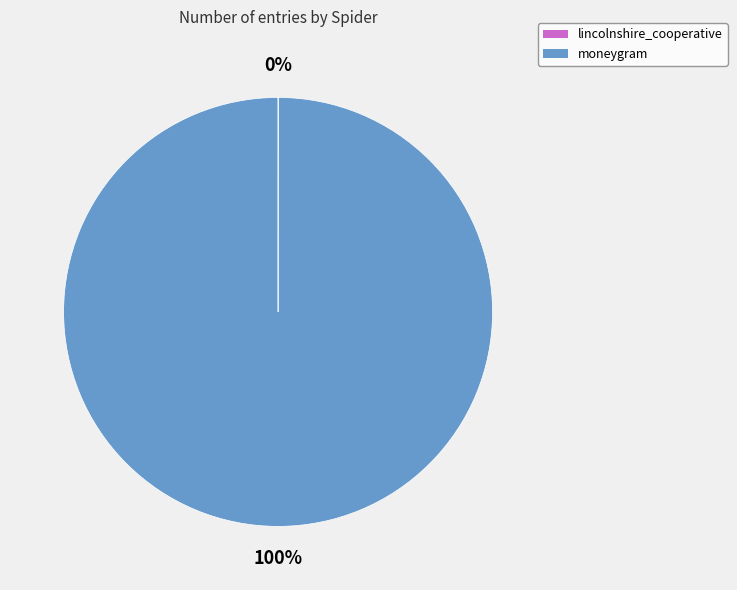

What percentage is the moneygram slice, to the nearest percent?

100%